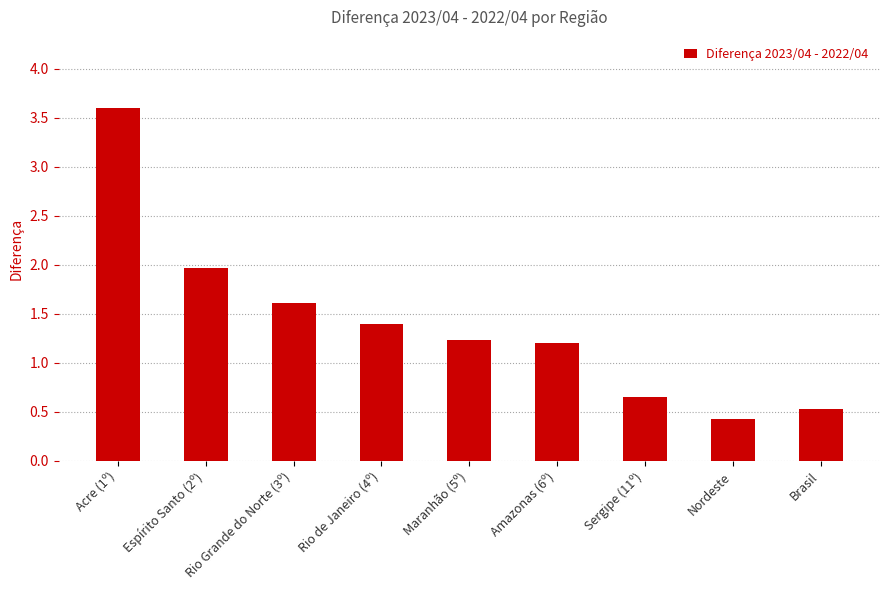

Where does the data first go above 1?

Acre (1º)